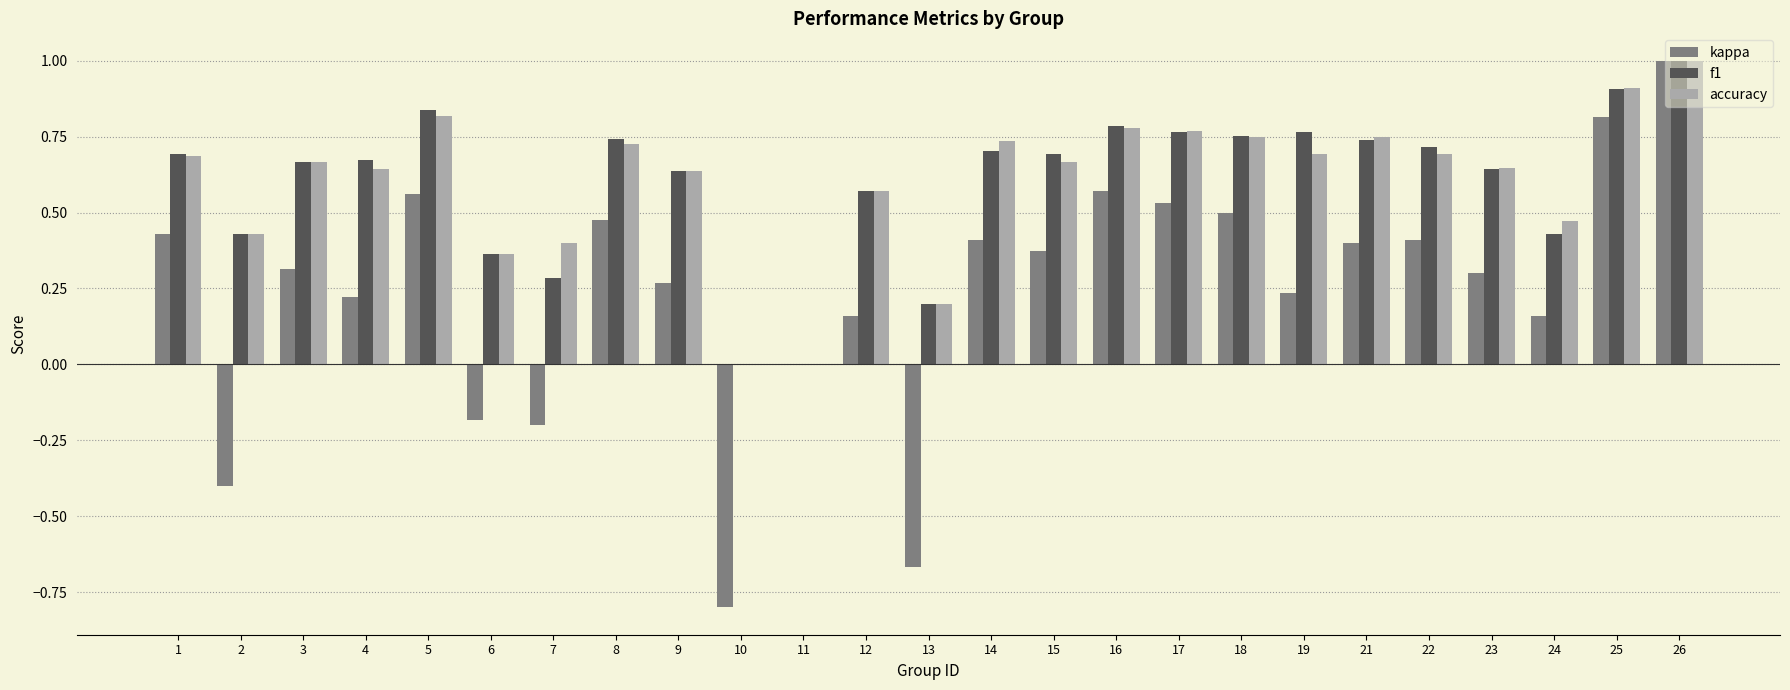

Which label corresponds to the largest value in the chart?

26